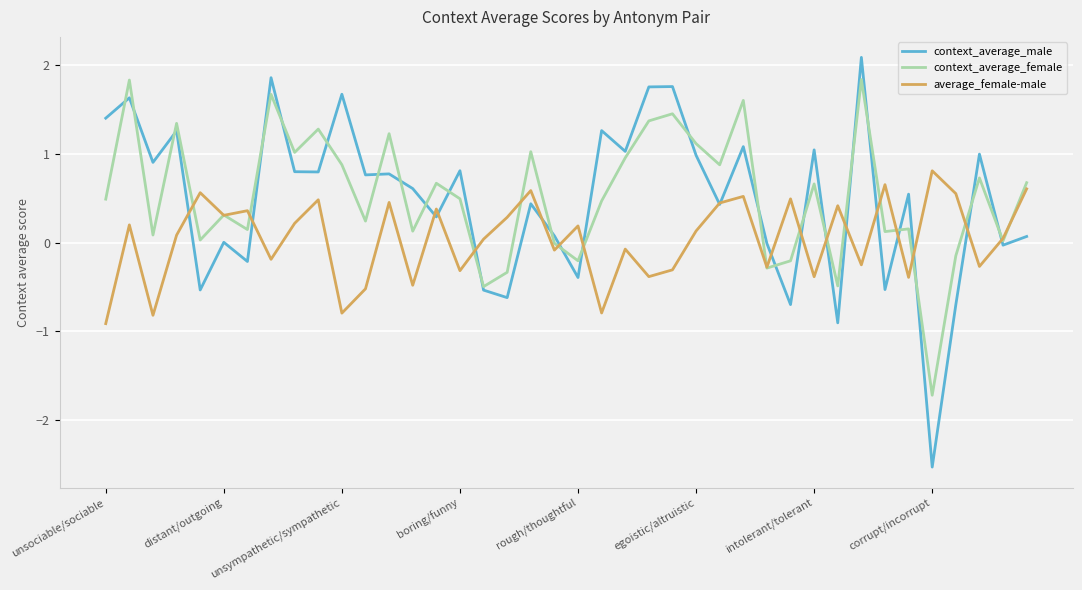

What is the highest value of the average_female-male series?

0.8